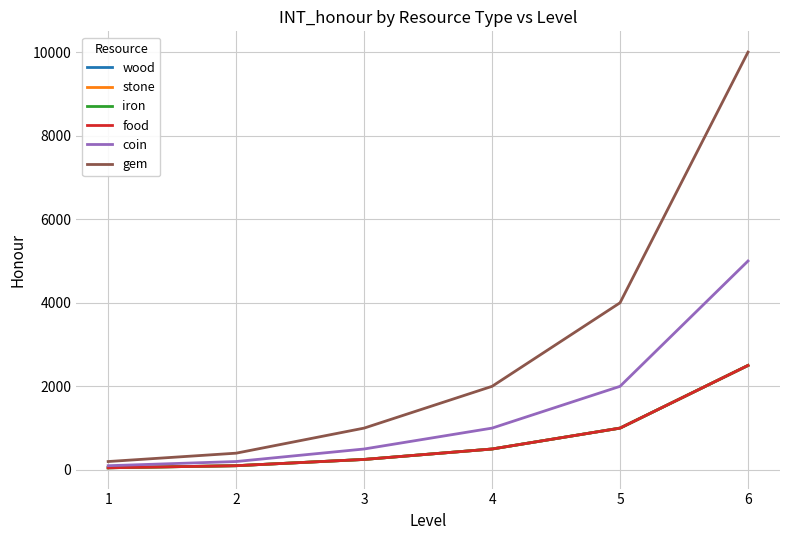

True or false: wood and coin intersect in this chart.

False